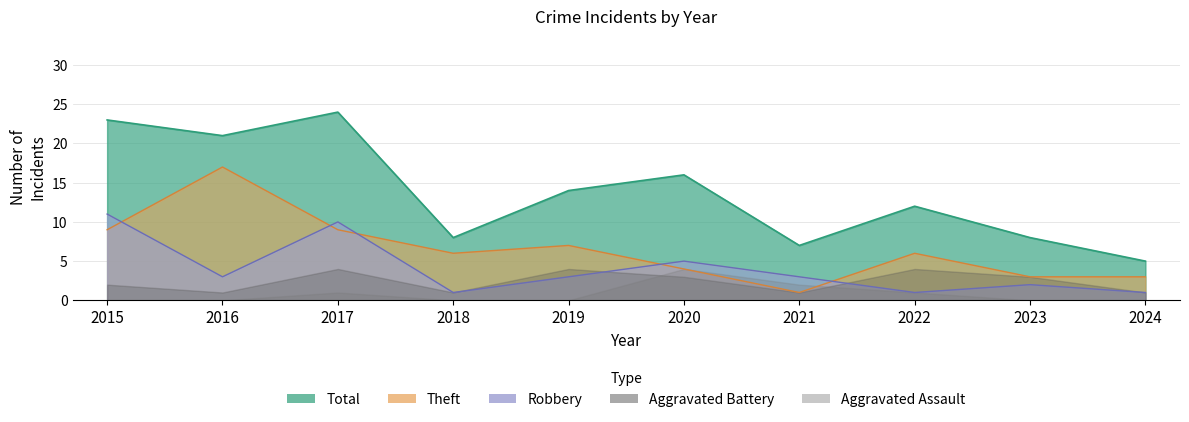

What is the average value of the Robbery series?

4